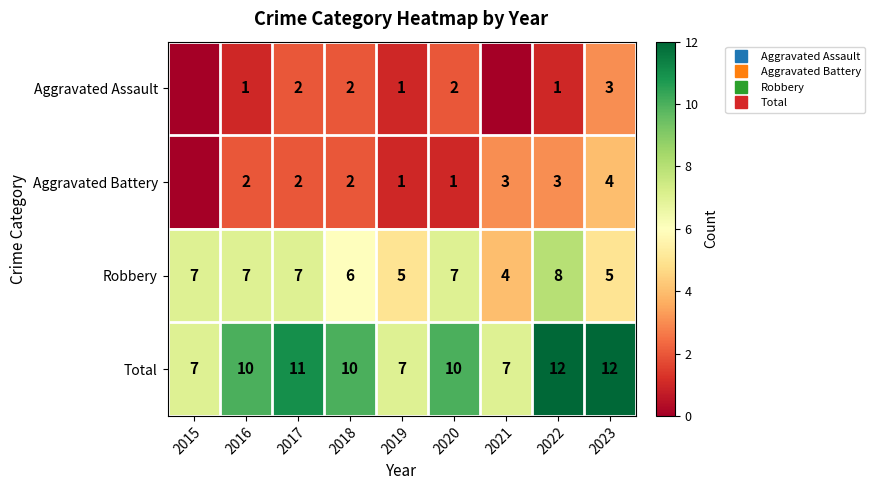

What is the highest value of the Robbery series?

8